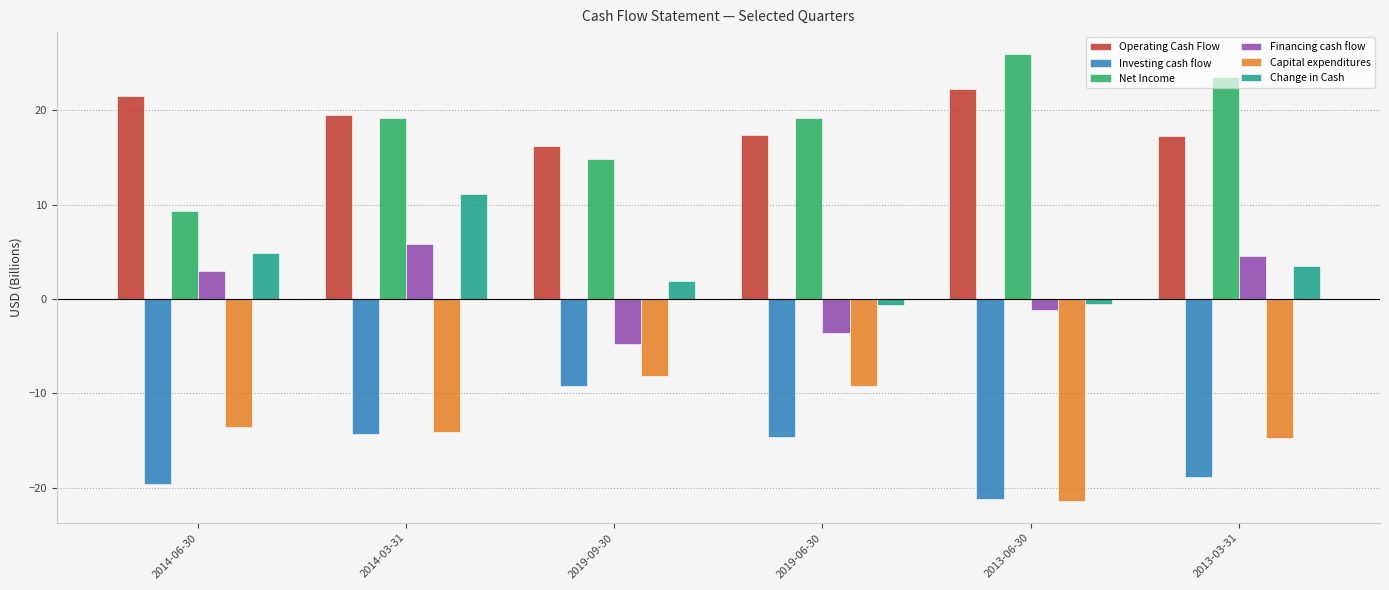

How many values in the Capital expenditures series exceed -13?

2